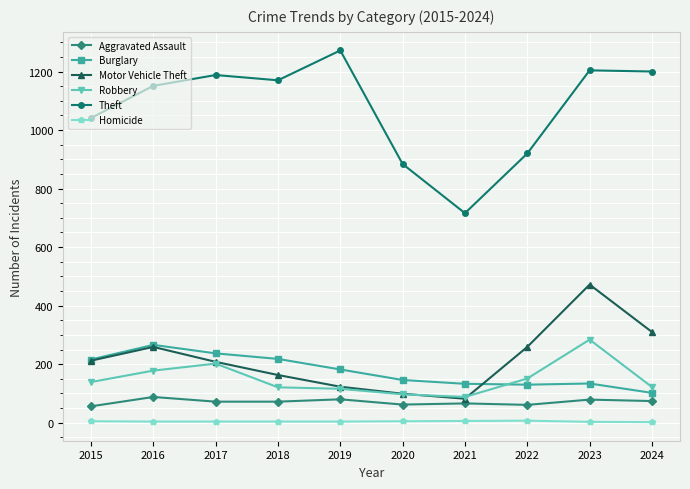

What are all the series names shown in the legend?

Aggravated Assault, Burglary, Motor Vehicle Theft, Robbery, Theft, Homicide